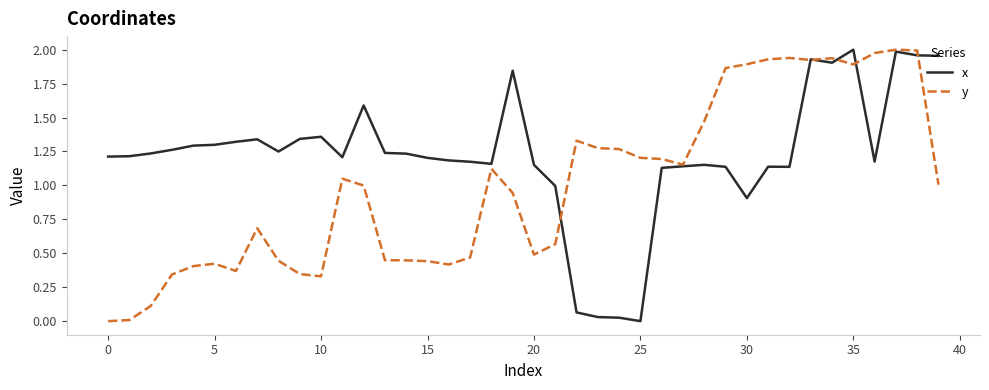

Rank the series by their average value, from lowest to highest.

y, x